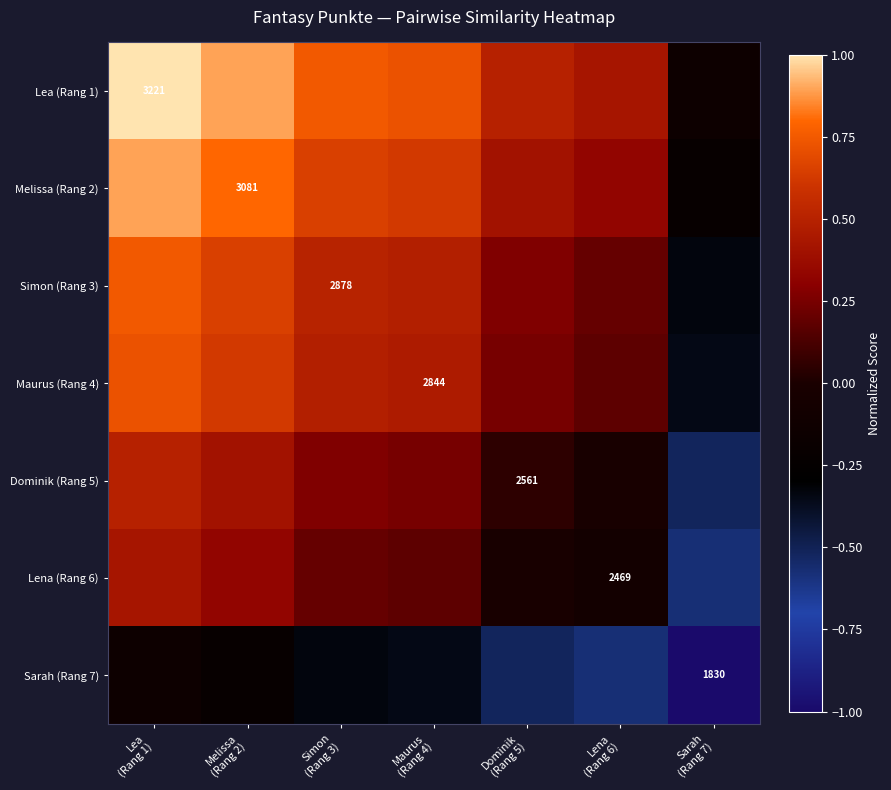

The Lea (Rang 1) series shows 0.7 at Maurus (Rang 4). True or false?

True